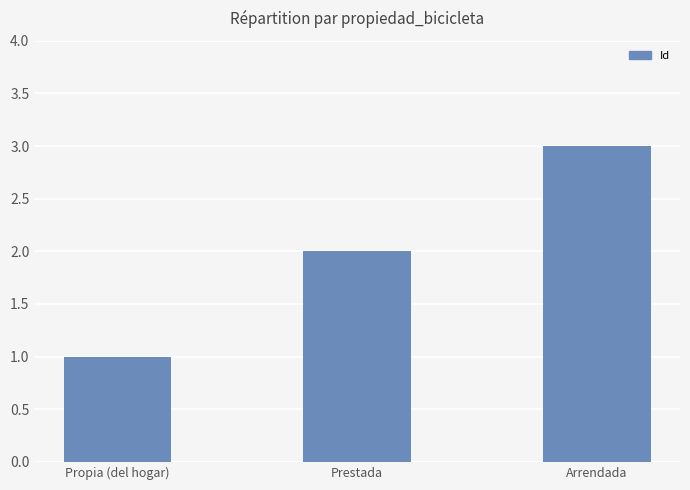

What is the ratio of the value at Prestada to the value at Arrendada?

0.7